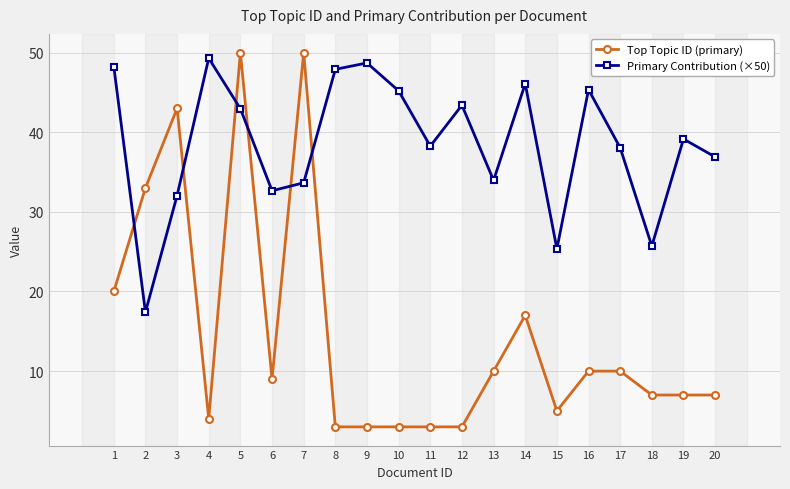

What is the sum of the Primary Contribution (×50) values at 8 and 7?

81.6